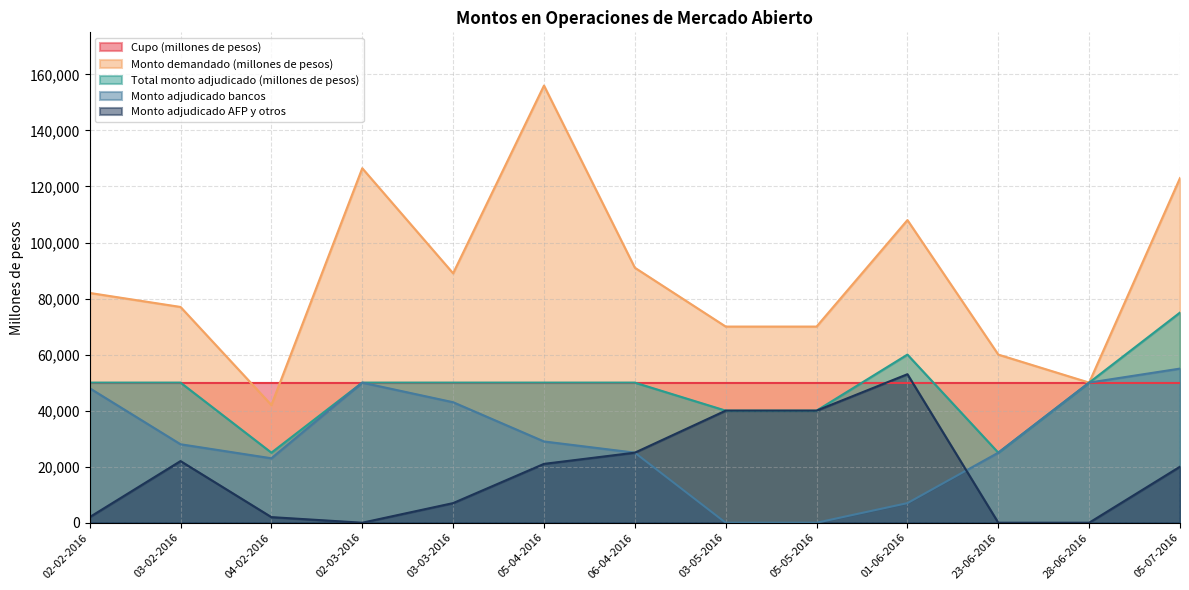

Which series has the largest range (max minus min)?

Monto demandado (millones de pesos)